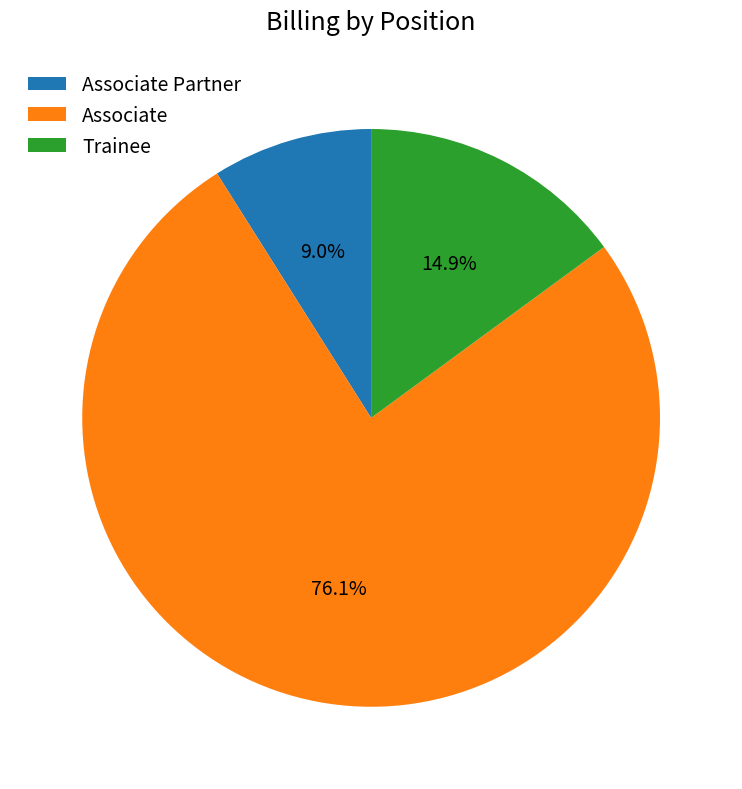

Rank the categories by value from highest to lowest.

Associate, Trainee, Associate Partner